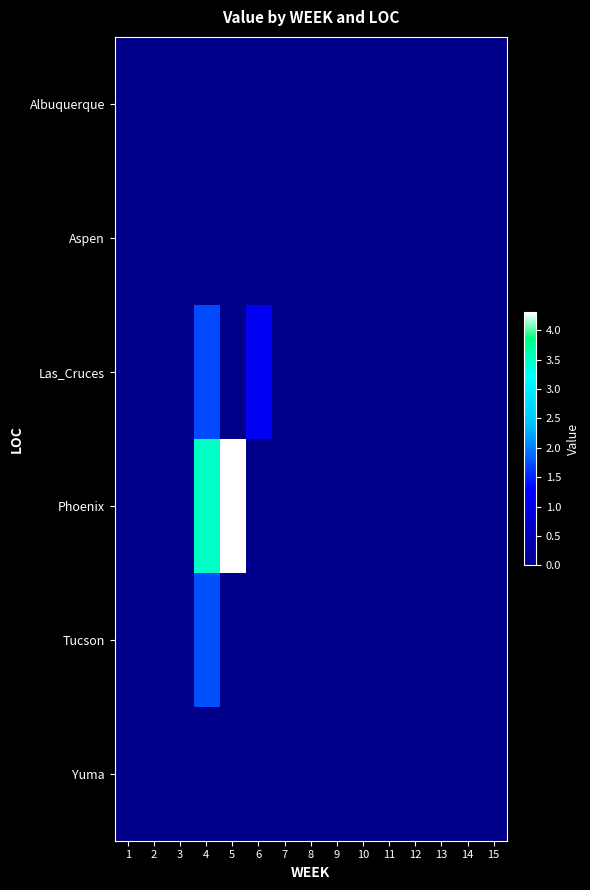

Which series has the largest total across all categories?

Phoenix